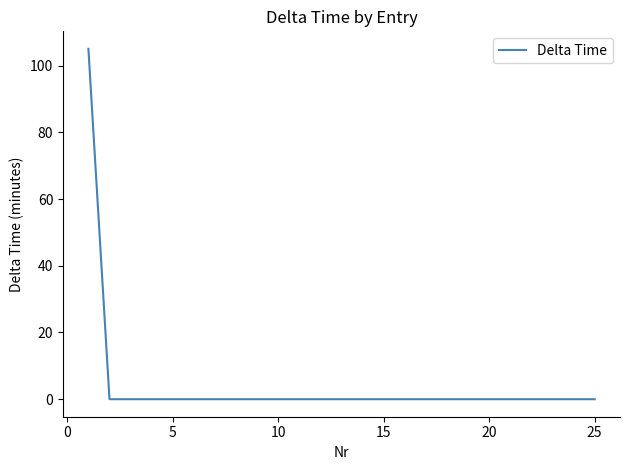

What is the maximum value shown in the chart?

105